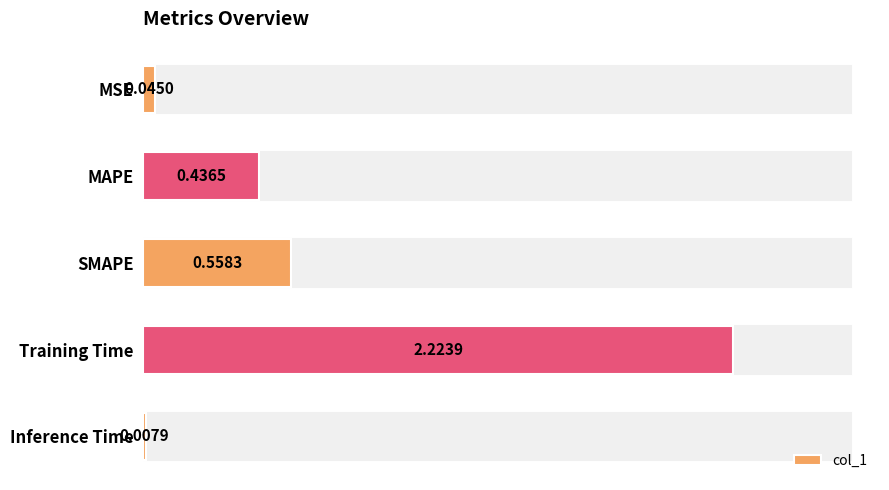

At which label is the value closest to 1?

SMAPE